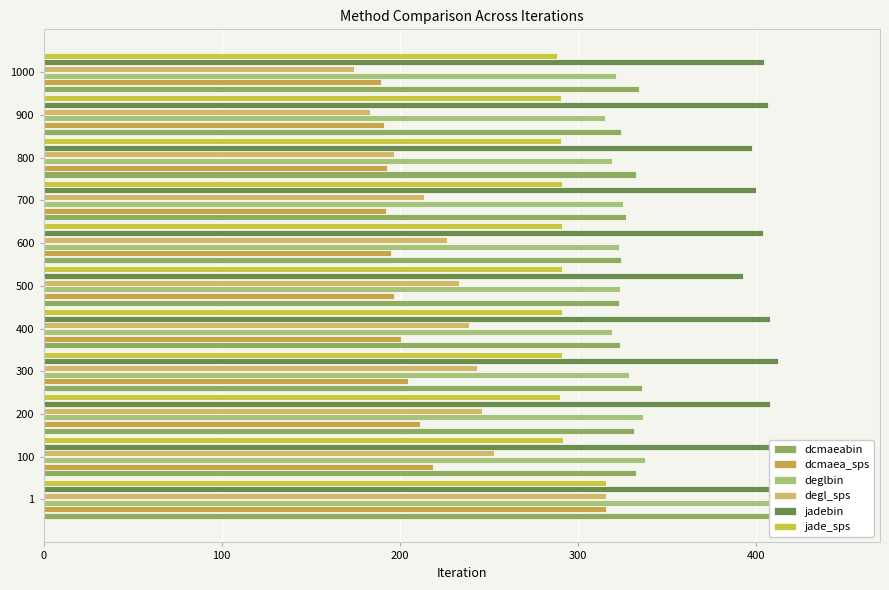

What are all the series names shown in the legend?

dcmaeabin, dcmaea_sps, deglbin, degl_sps, jadebin, jade_sps